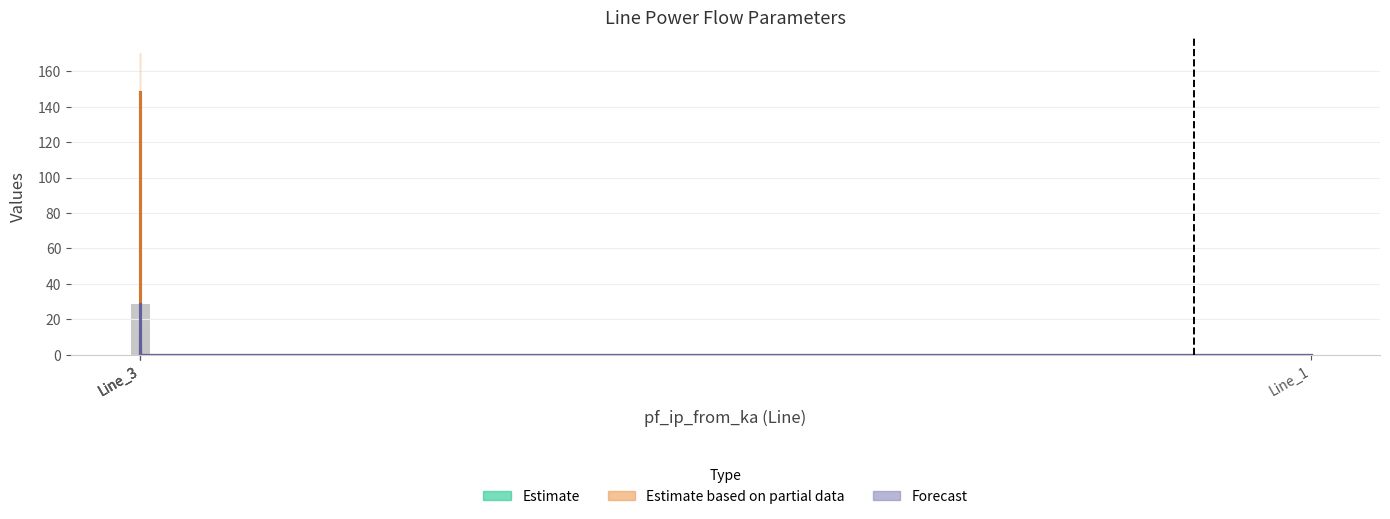

The value of pf_ip_to_ka at Line_3 is 0.0. True or false?

True